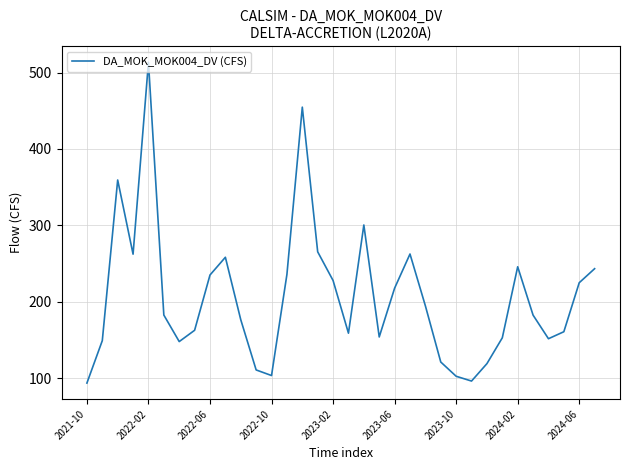

What is the difference between the maximum and minimum values?

420.2